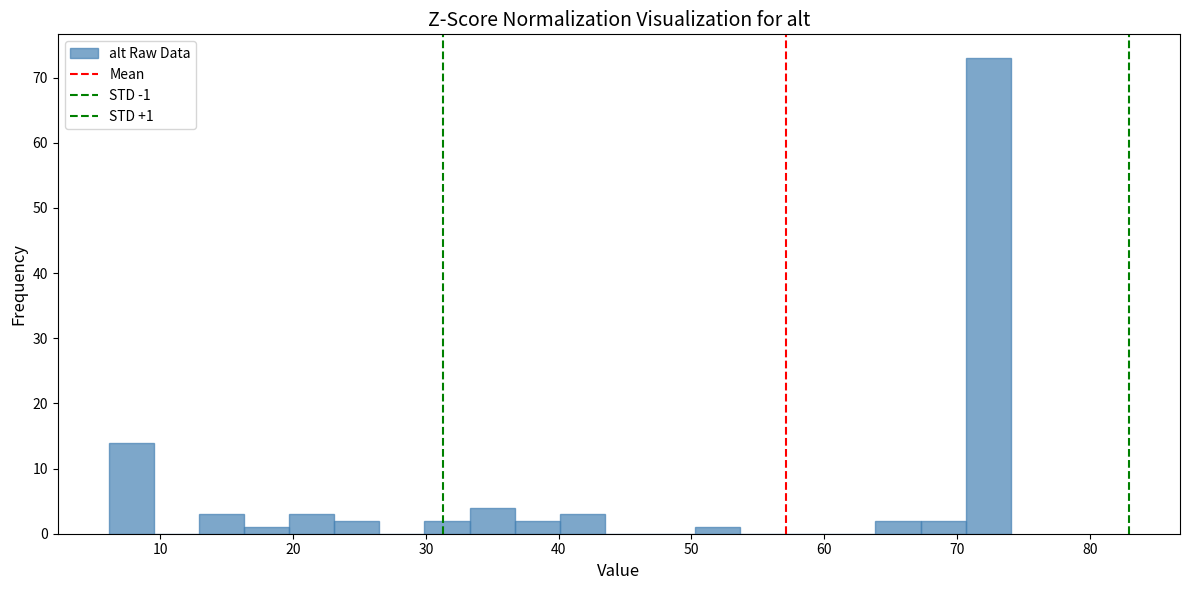

Around what value on the x-axis is the tallest bar? Give the approximate position of its centre, as read against the axis.

72